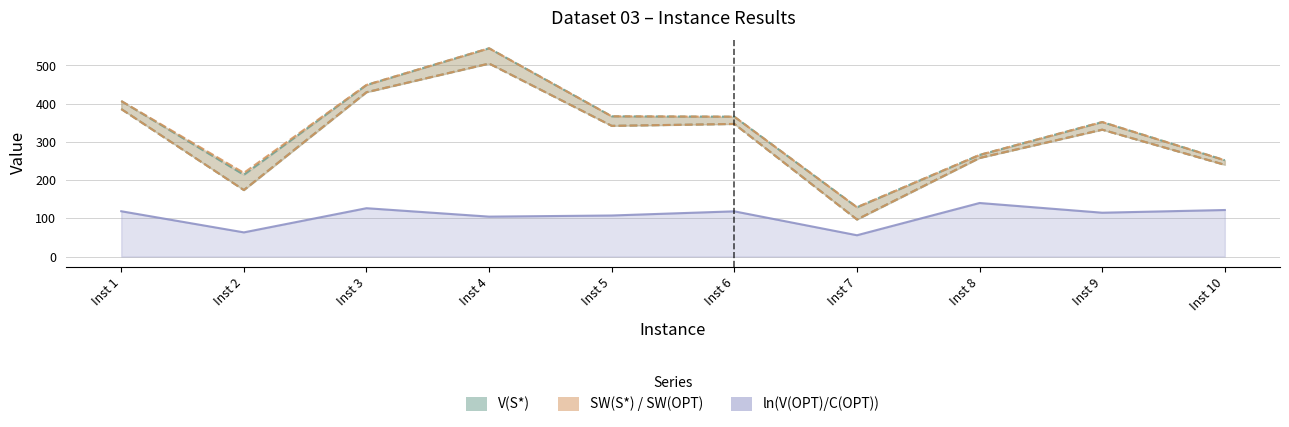

In V(OPT), how many points are lower than both neighbors (excluding endpoints)?

2